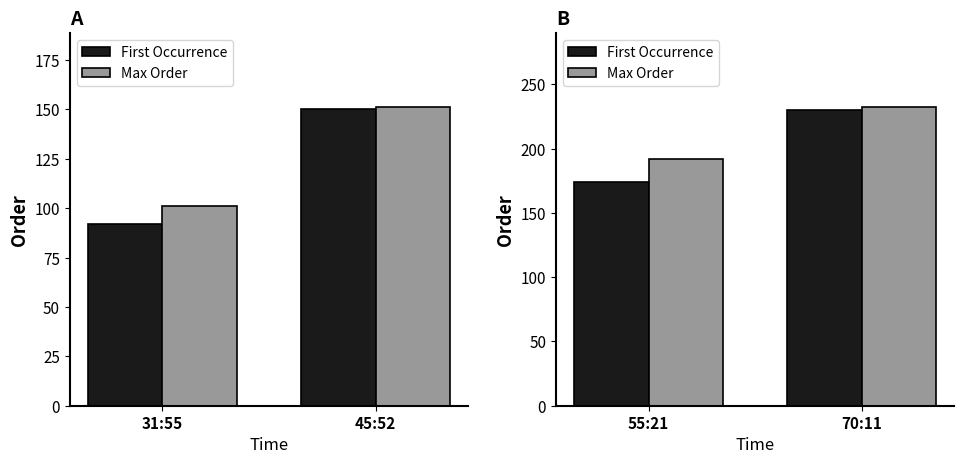

What is the value of the Max Order bar at the 2nd from the left?

232